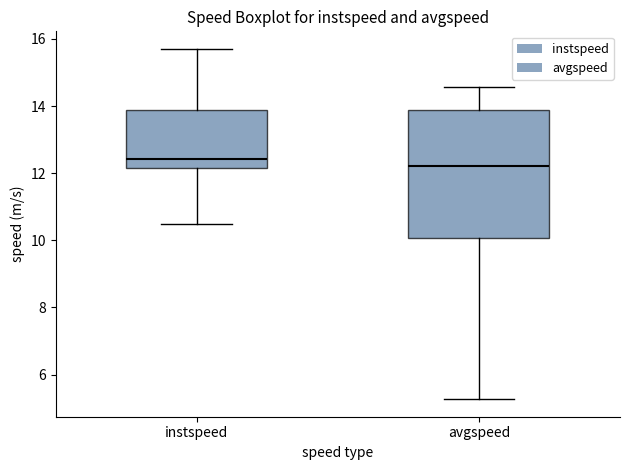

Comparing the boxes themselves (not the whiskers), which one is the tallest?

avgspeed